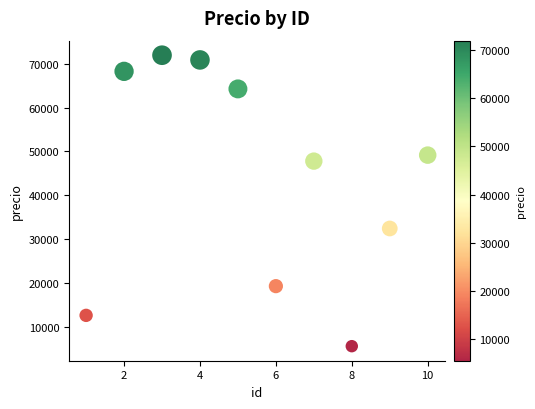

What Y value in the scatter plot is closest to 38760?

32422